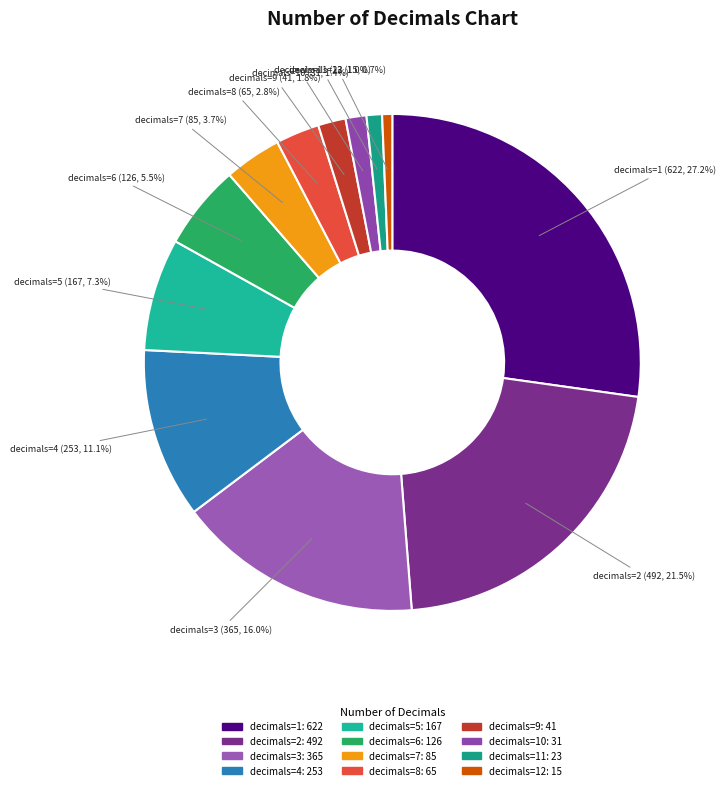

How many segments does this pie chart have?

12